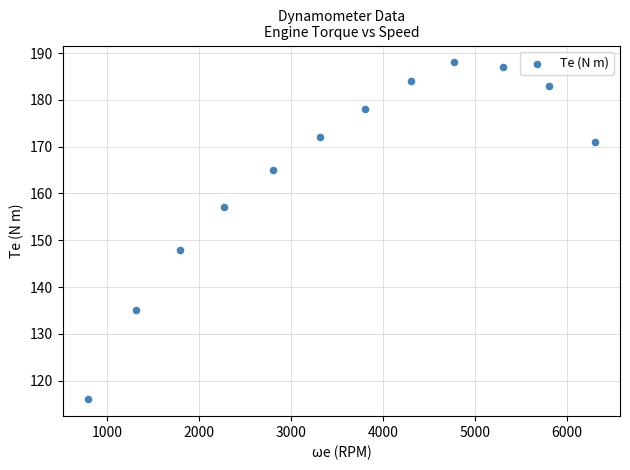

What Y value in the scatter plot is closest to 152?

148